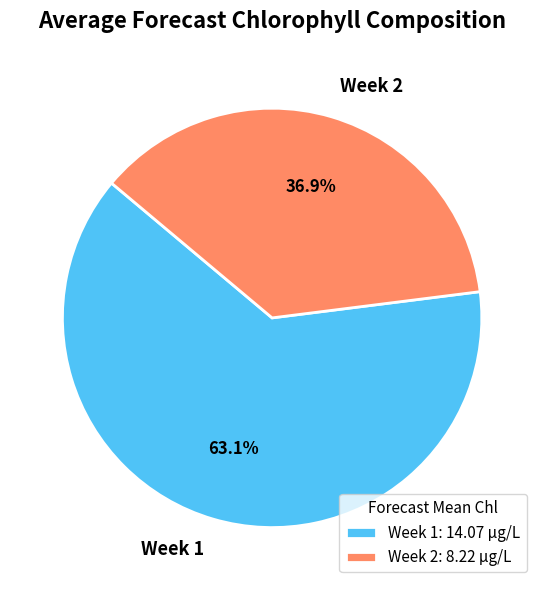

Count the number of slices in the pie.

2